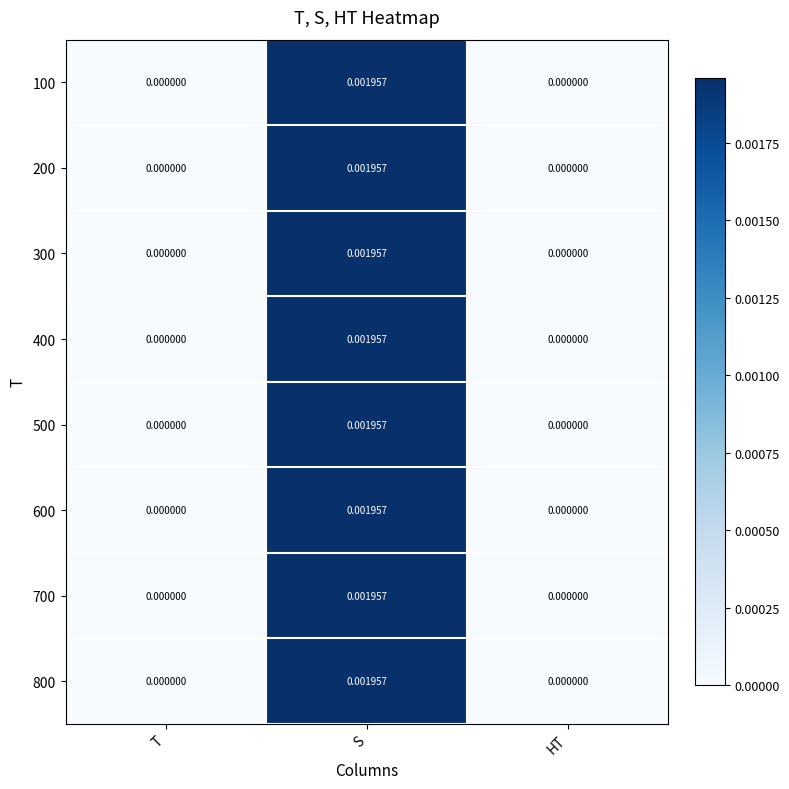

At which category is the sum across all series the highest?

S